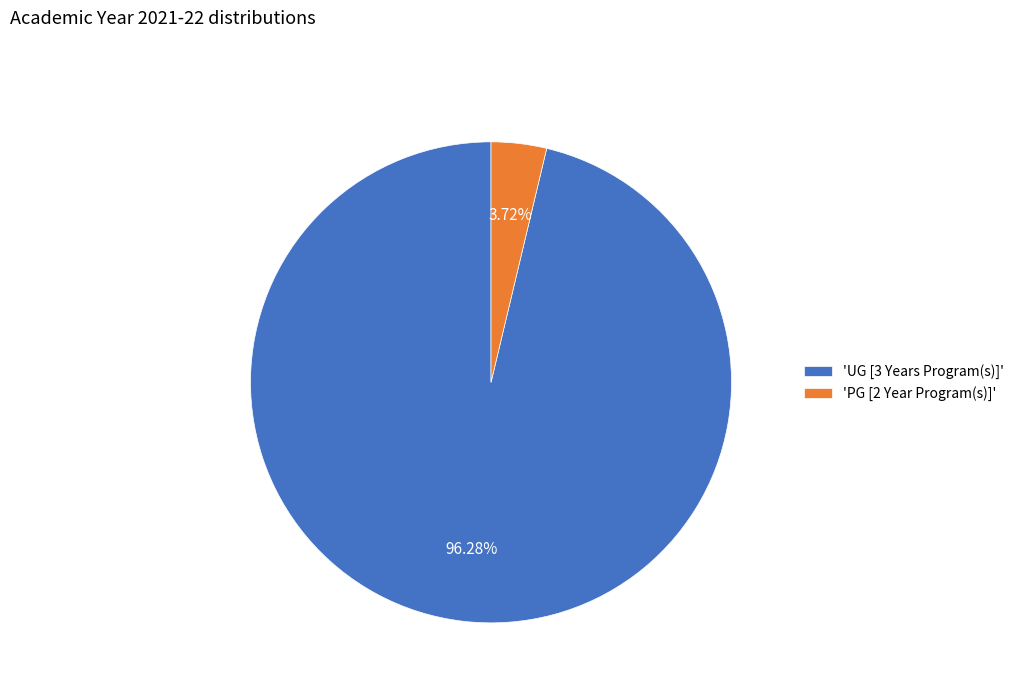

To the nearest percent, what is the difference between the largest and smallest slice percentages?

93%